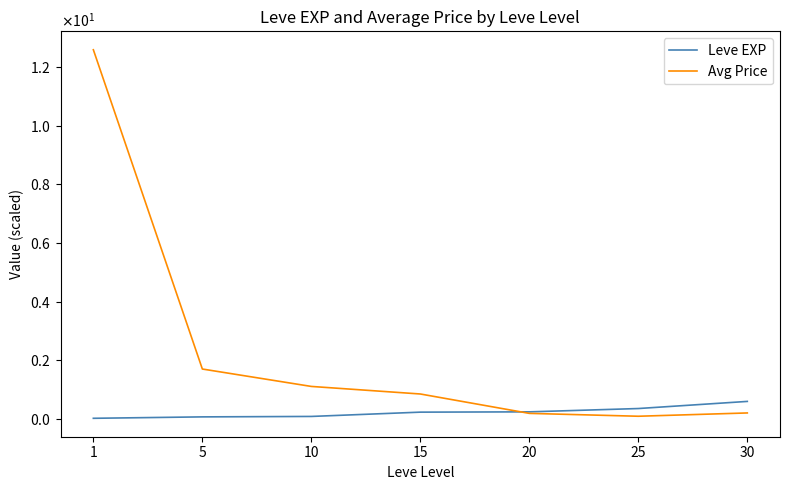

What are all the series names shown in the legend?

Leve EXP, Avg Price